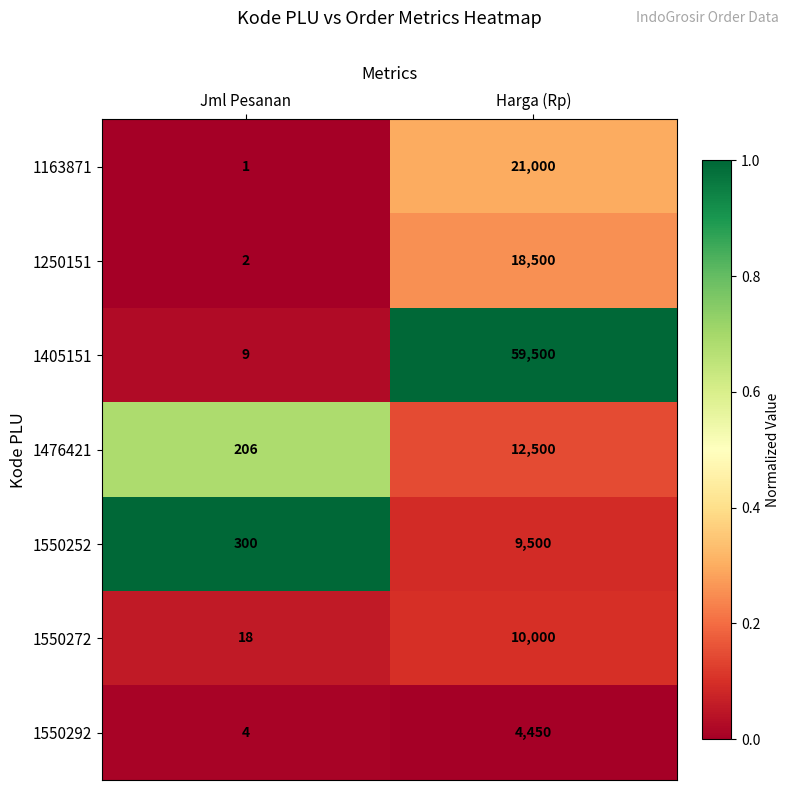

Where is 1550272 nearest to the value 5009?

Jml Pesanan